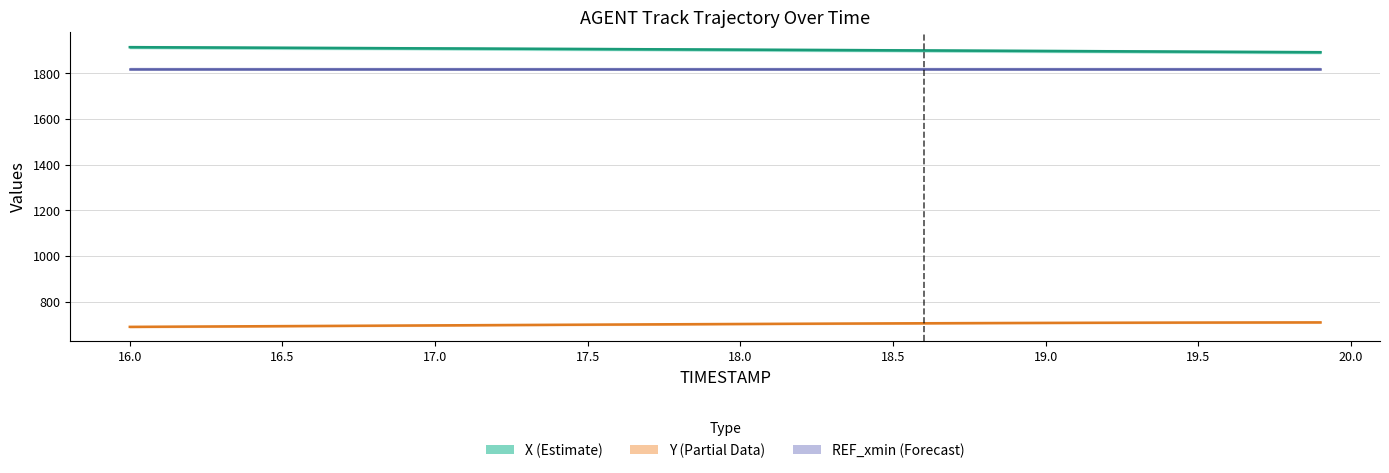

What is the difference between the second highest and minimum values in the Y series?

19.5